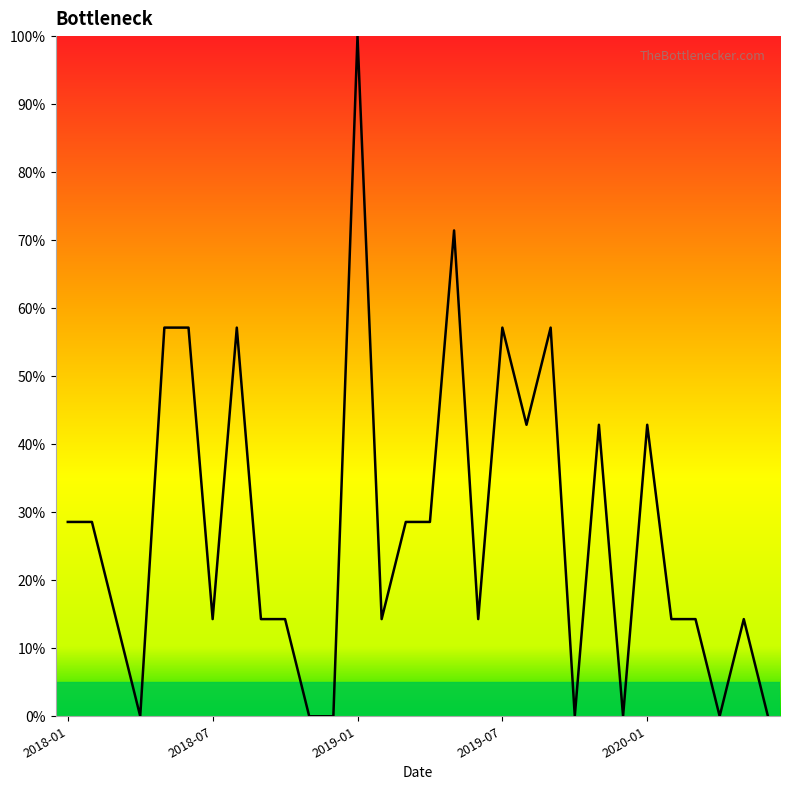

Count the number of data series in this chart.

1